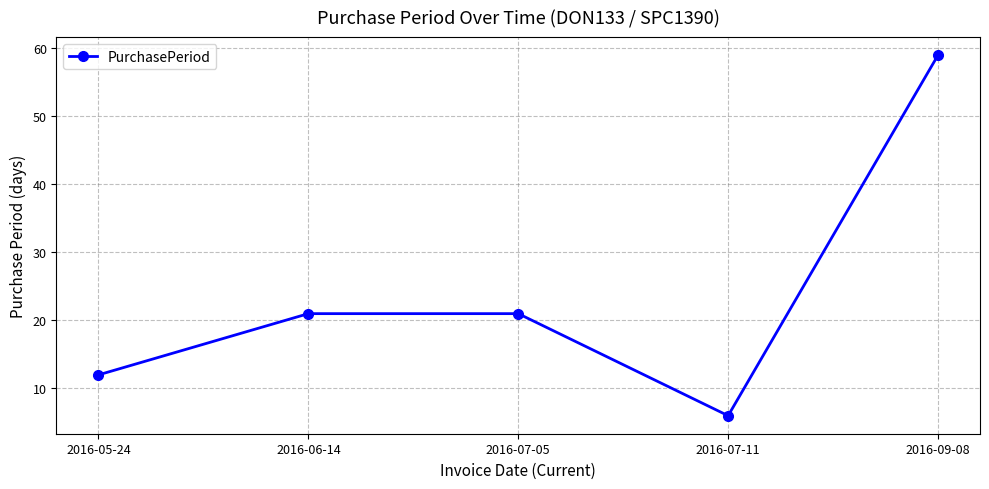

True or false: the data shows 2 at 2016-07-11.

False